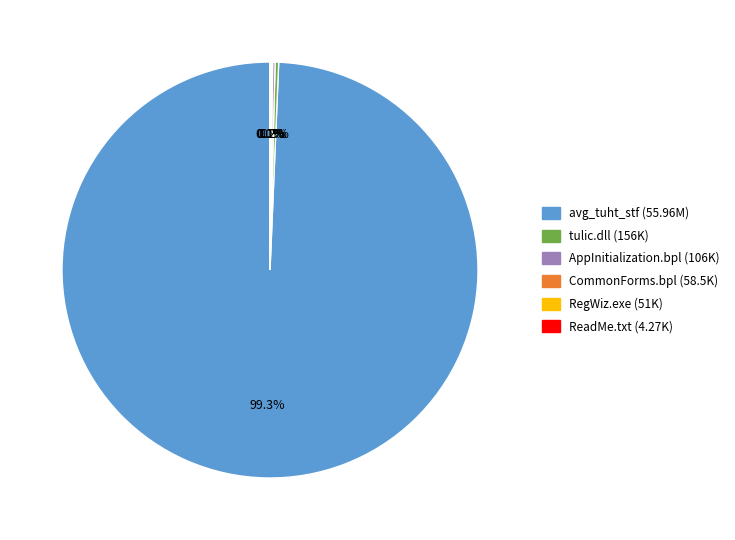

Is there a majority slice in this chart?

Yes